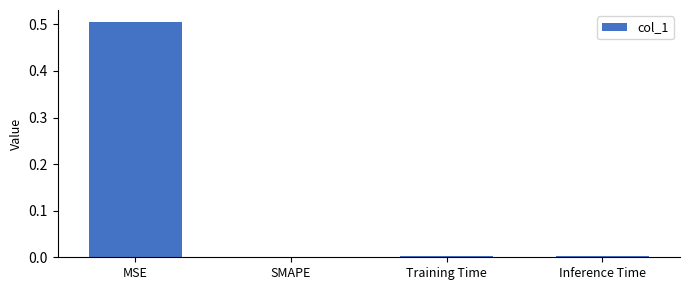

The value at Training Time is 0.0. True or false?

True